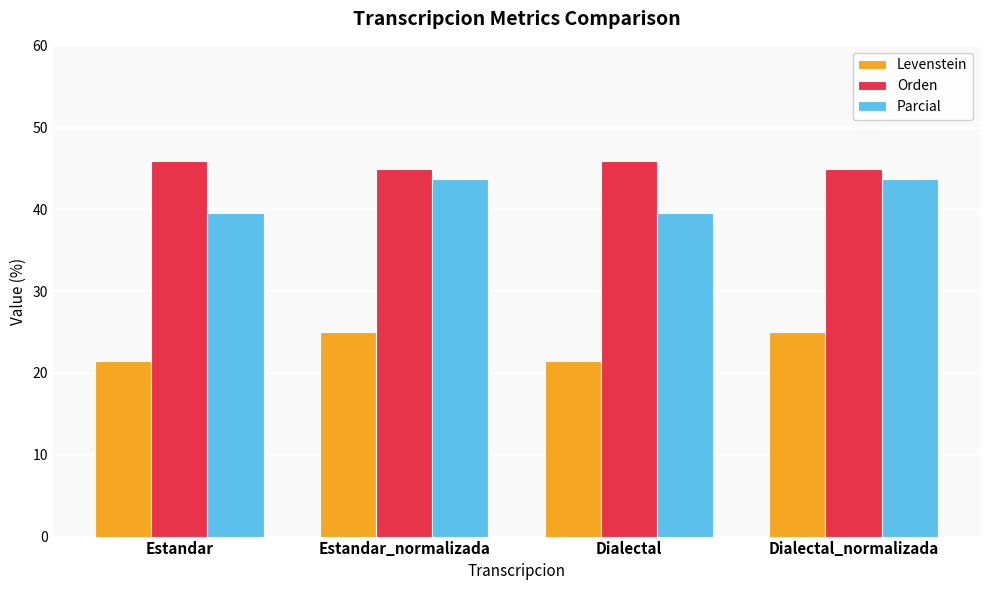

Rank the series by their average value, from lowest to highest.

Levenstein, Parcial, Orden